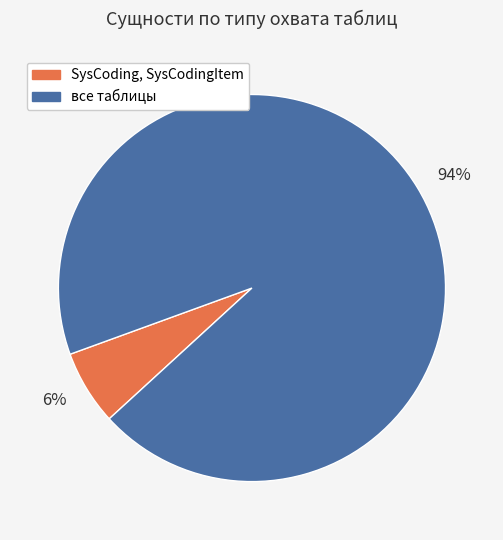

Which has a higher value, 94% or 6%?

94%